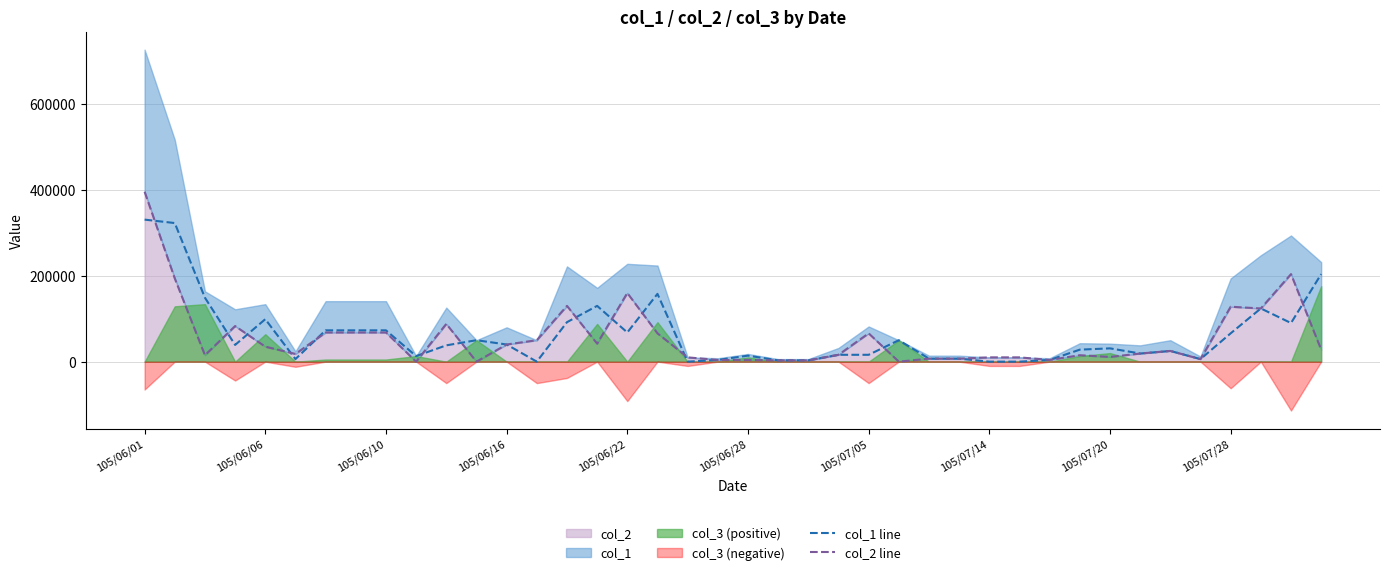

What is the highest value of the col_2 line series?

396000